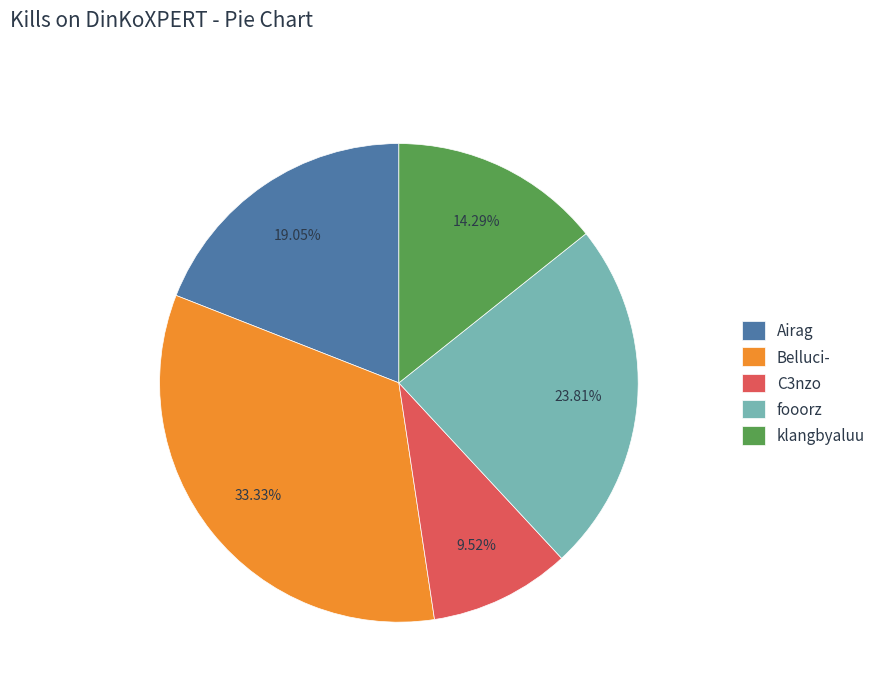

Does Airag account for over 50% of the chart?

No